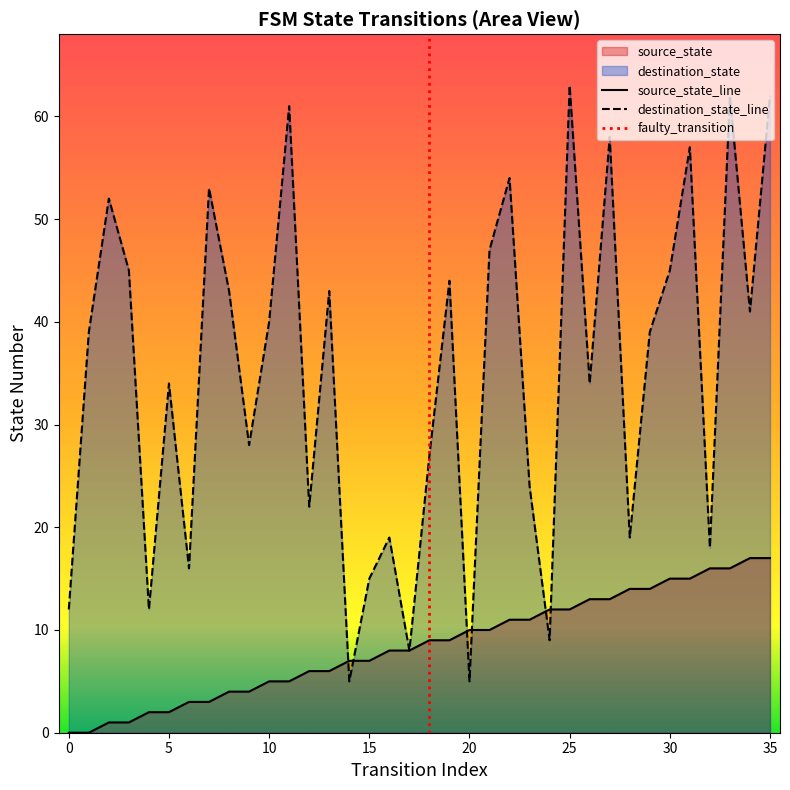

What is the sum of the destination_state values at 19 and 12?

66